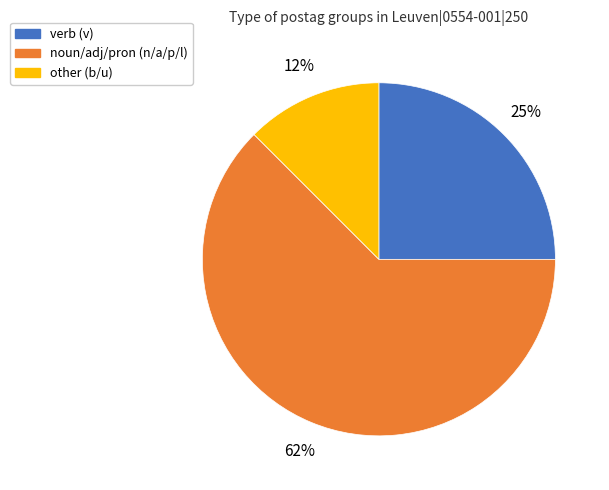

To the nearest percent, what is the average slice percentage?

33%